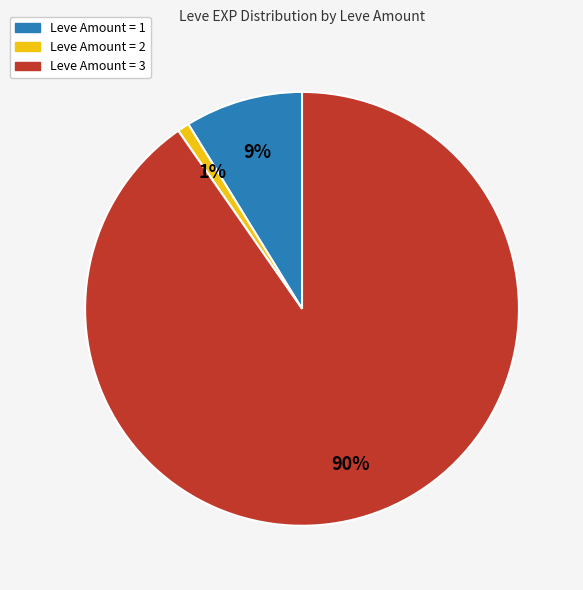

To the nearest percent, what is the average slice percentage?

33%